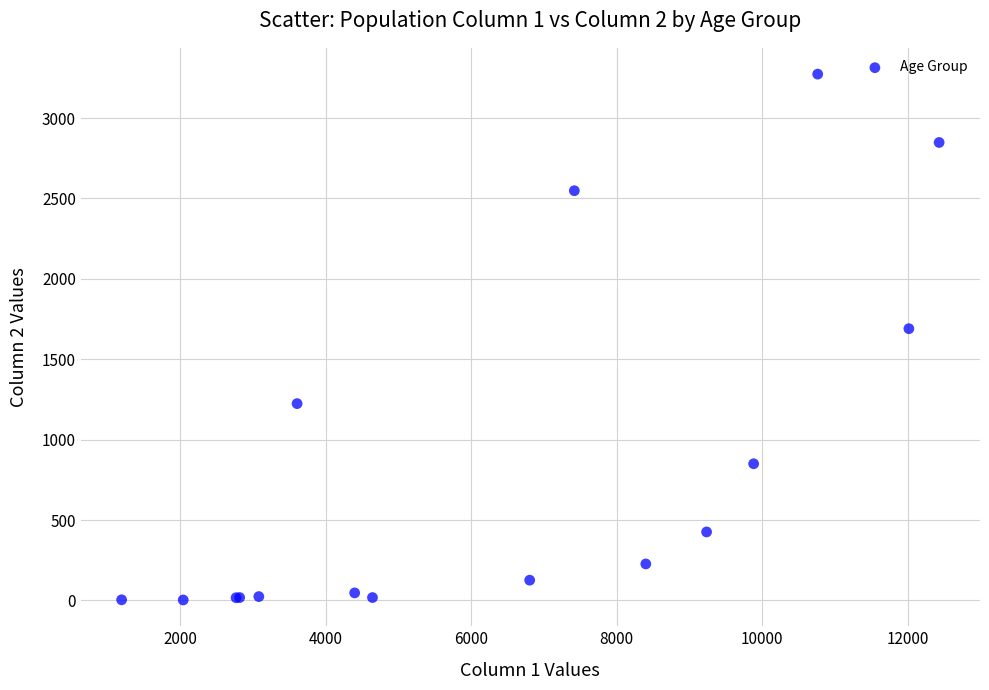

What Y value in the scatter plot is closest to 1638?

1690